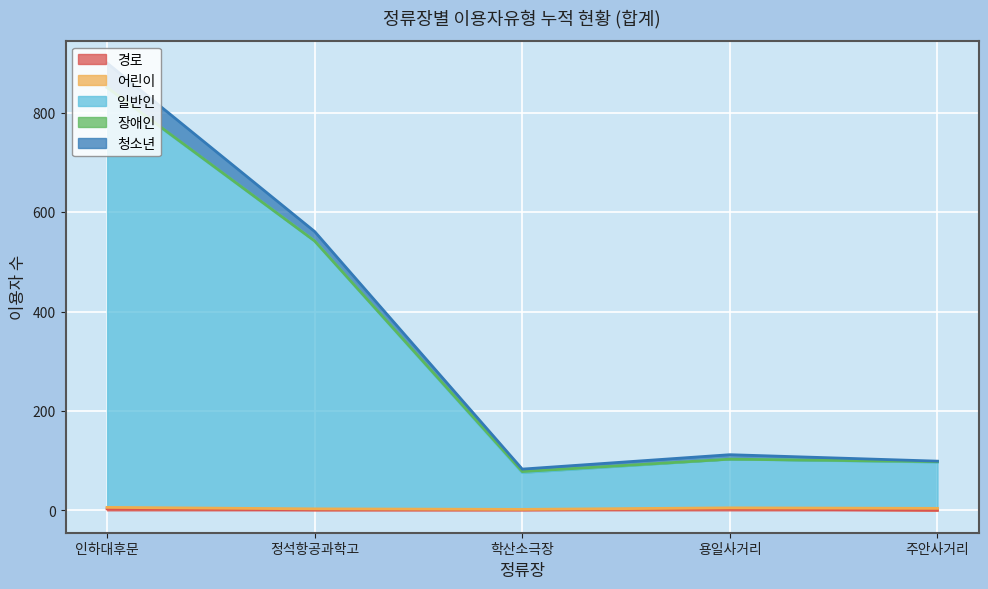

At which label does 일반인 reach its peak?

인하대후문